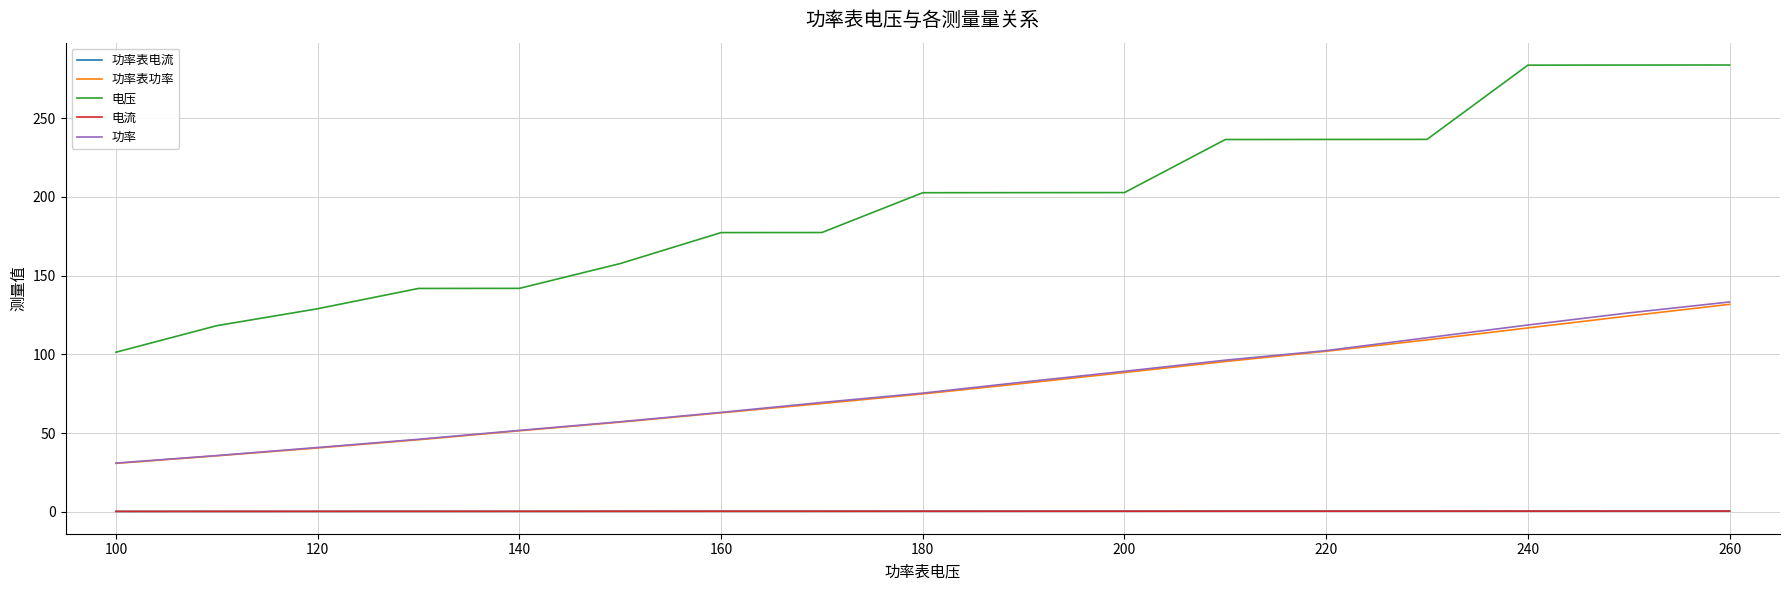

What is the greatest value displayed?

283.8